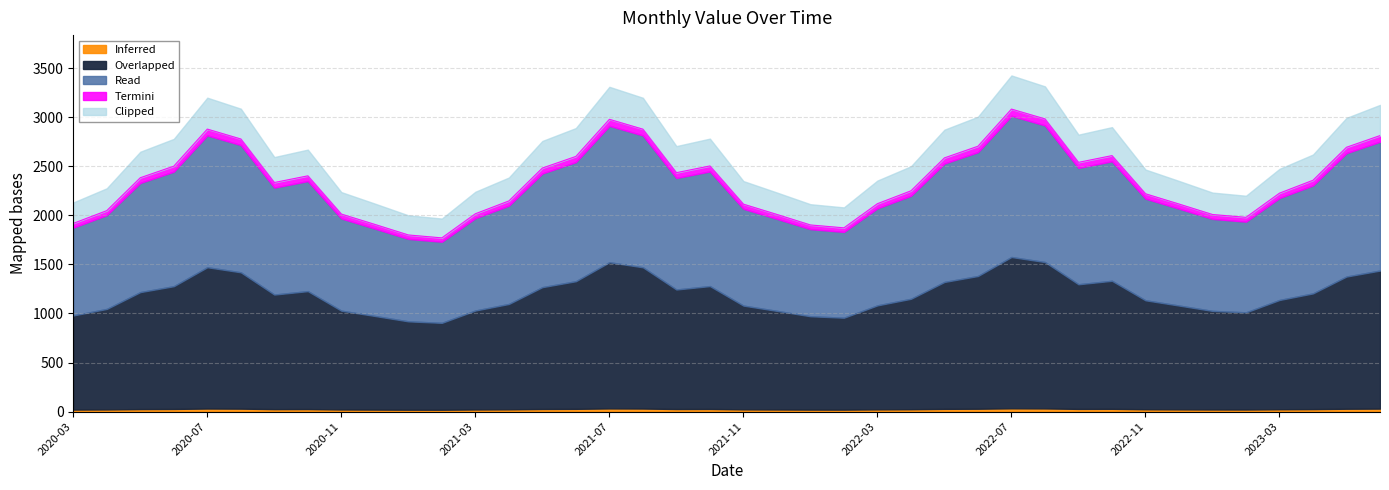

Which label corresponds to the smallest value in the chart?

2021-02